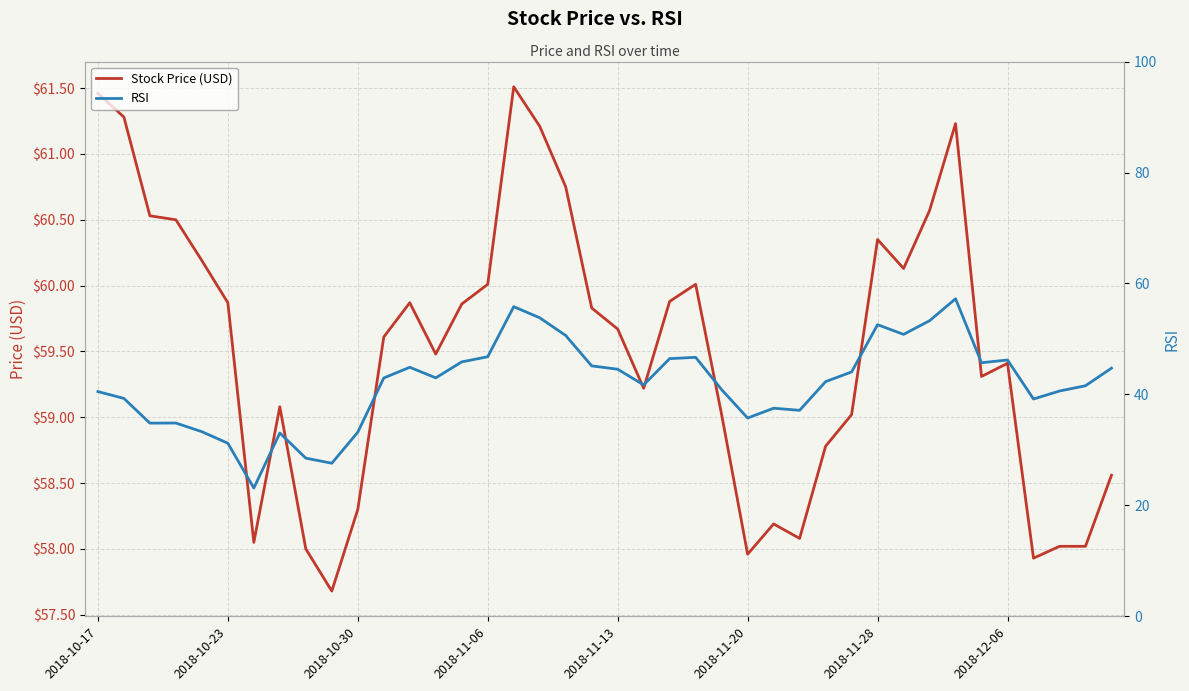

At which label does Stock Price (USD) first exceed 59?

2018-10-17